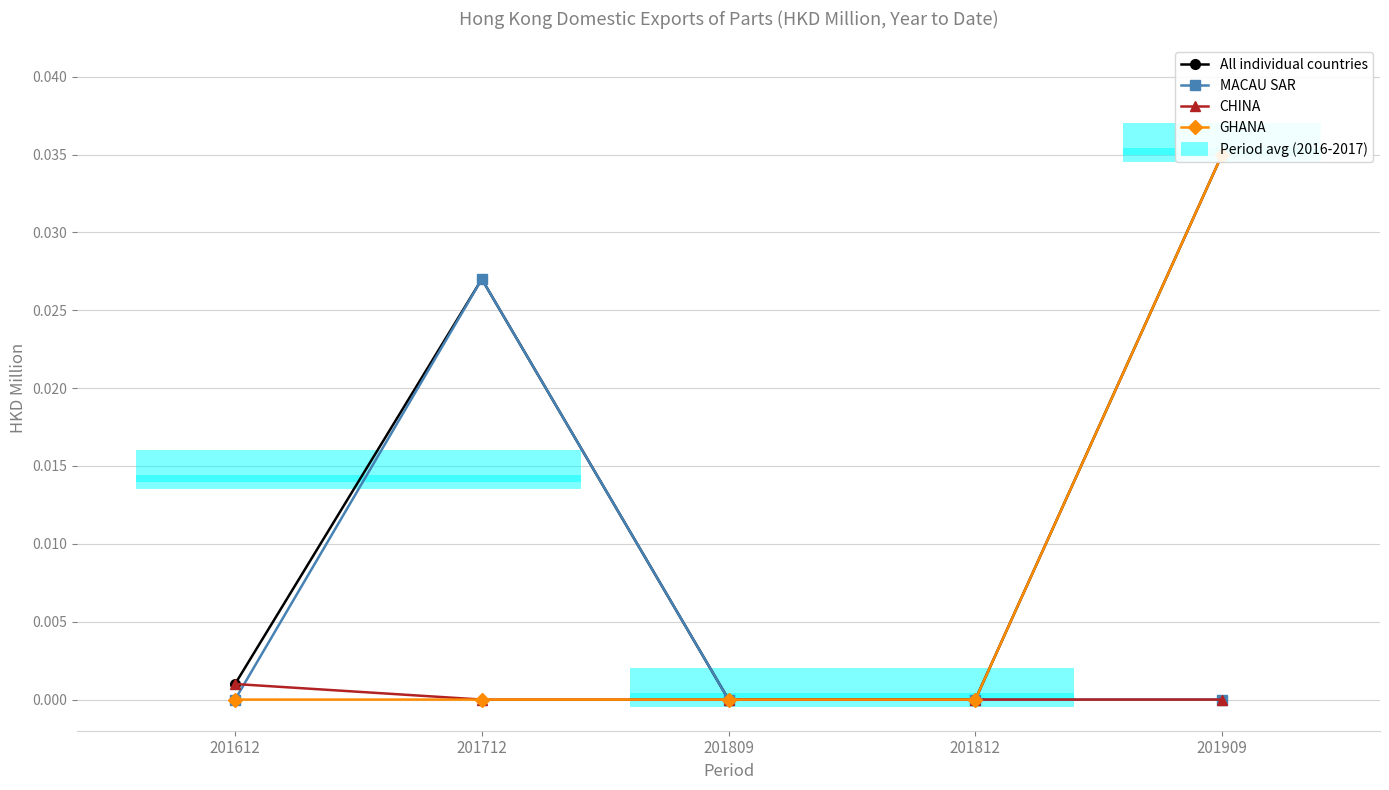

Which category has the highest value in the CHINA series?

201612